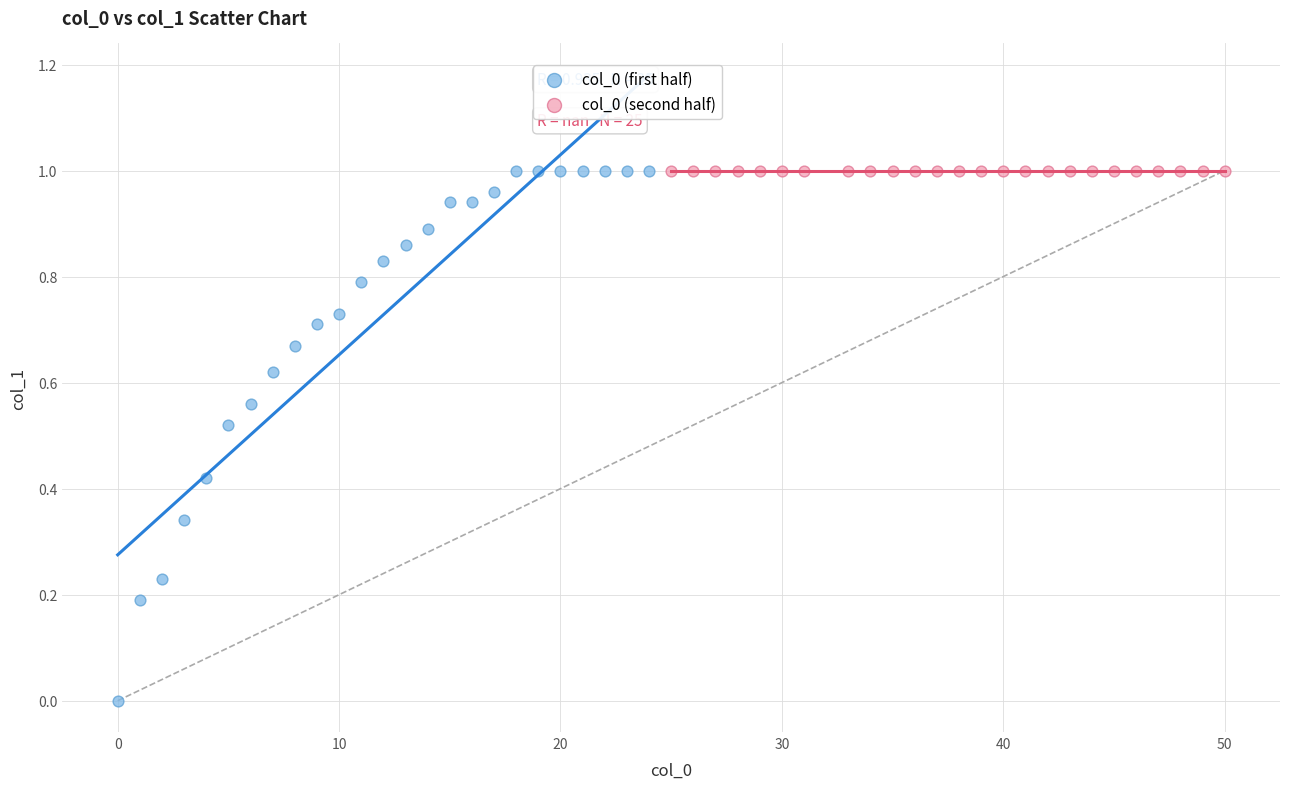

What are all the series names shown in the legend?

col_0 (first half), col_0 (second half)